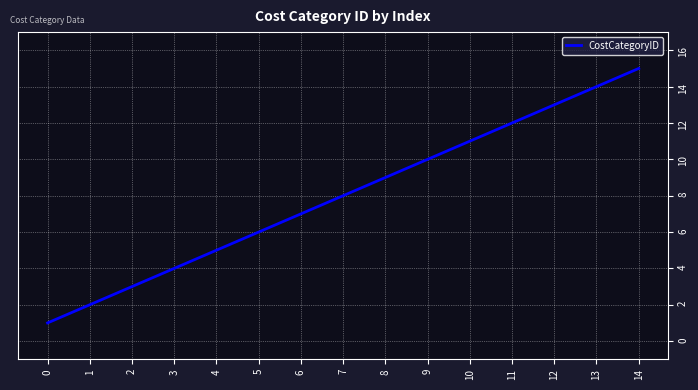

Approximately how many times larger is the value at 12 compared to 0?

13.0